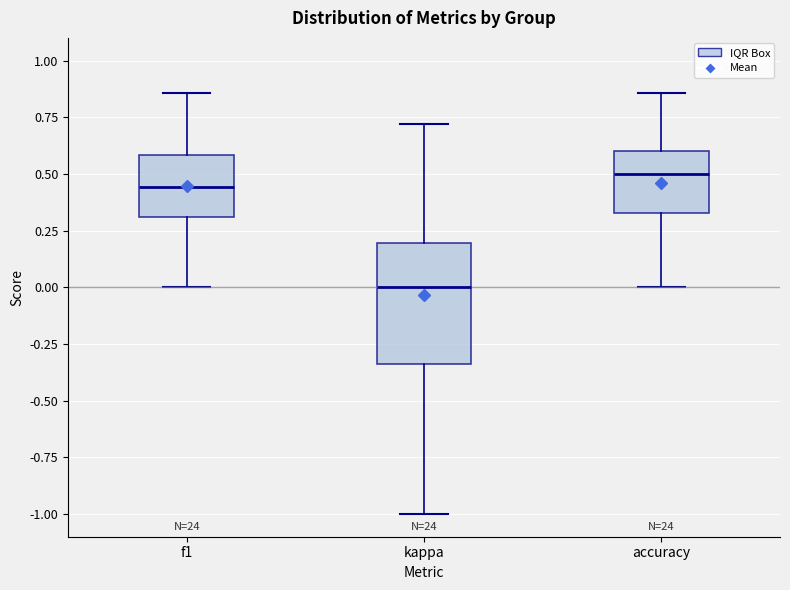

Reading left to right, read every box against the y-axis: the position of its median line, the range the box covers, and the ends of its whiskers. The values are not printed on the chart, so give them approximately, as read against the axis.

f1: median 0.45, box 0.30 to 0.60, whiskers 0.00 to 0.85
kappa: median 0.00, box -0.35 to 0.20, whiskers -1.00 to 0.70
accuracy: median 0.50, box 0.35 to 0.60, whiskers 0.00 to 0.85